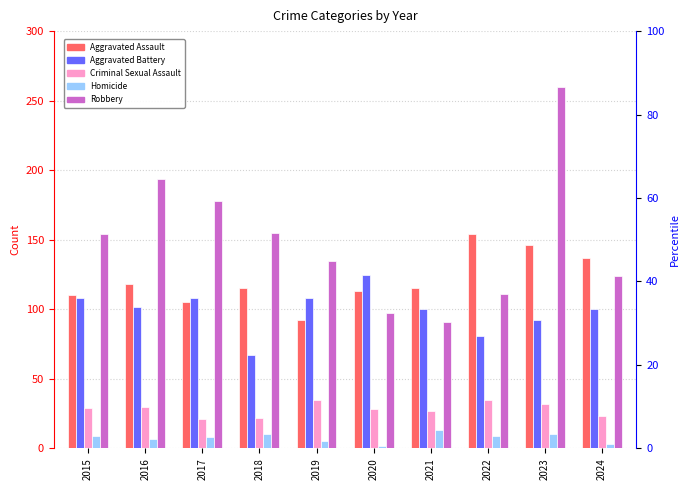

Rank the categories by Robbery value from highest to lowest.

2023, 2016, 2017, 2018, 2015, 2019, 2024, 2022, 2020, 2021